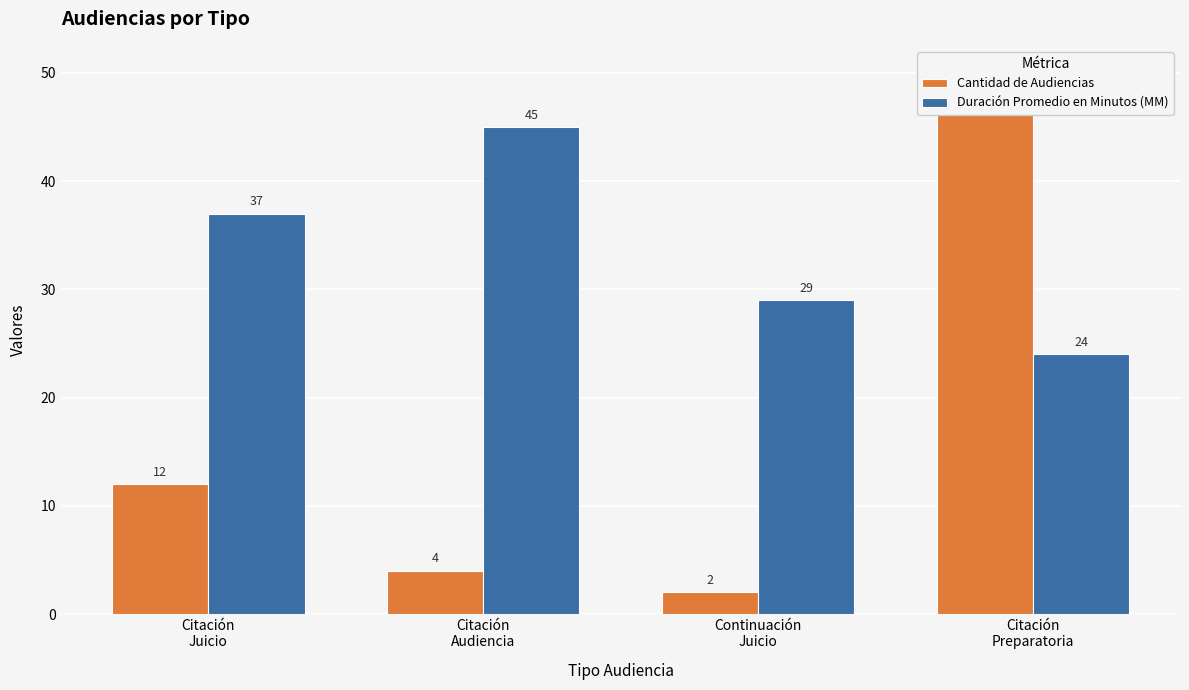

True or false: Duración Promedio en Minutos (MM) has a value of 29 at Continuación
Juicio.

True